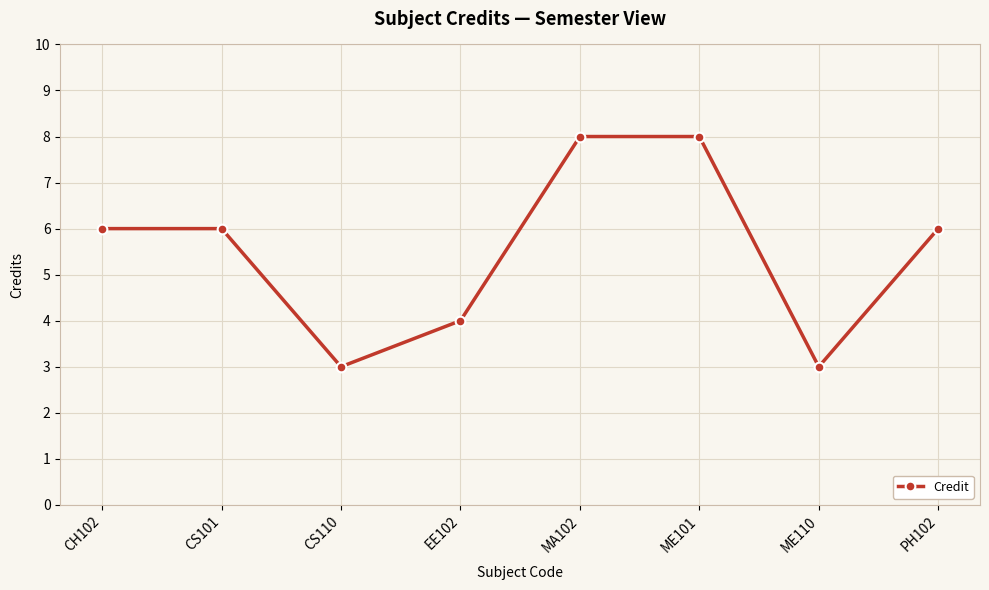

Between EE102 and CH102, which is larger?

CH102